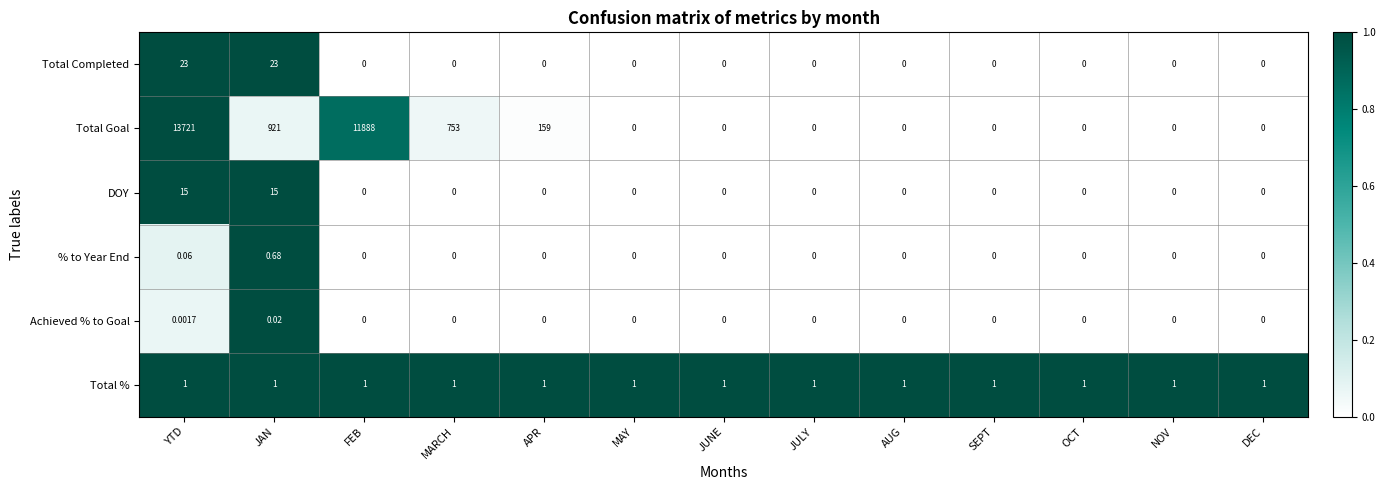

Which series has the widest spread of values?

Total Goal